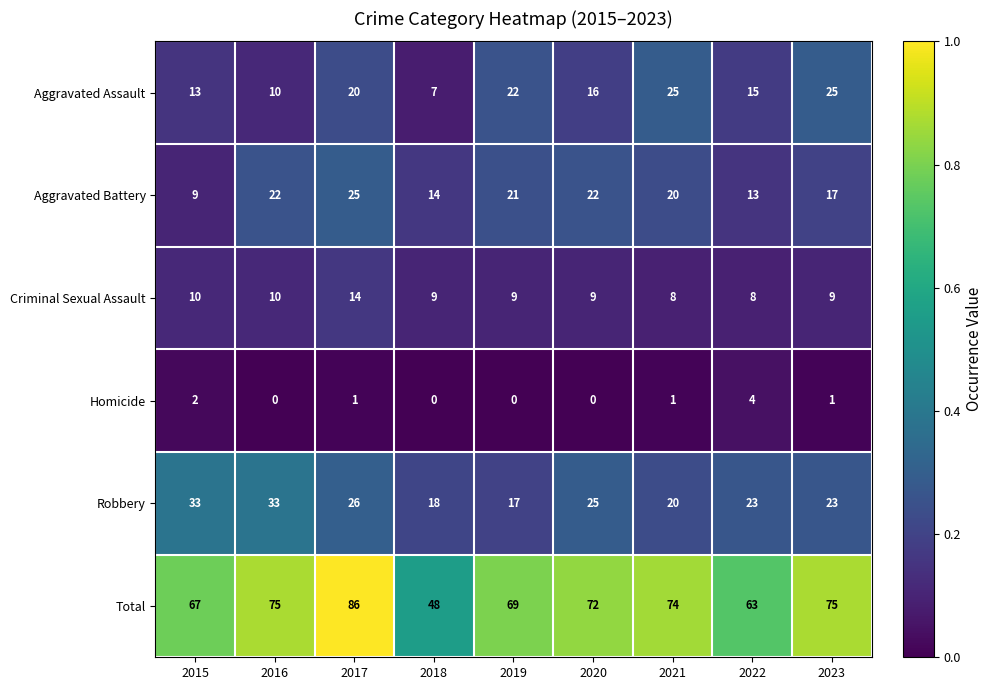

Which series has the largest range (max minus min)?

Total